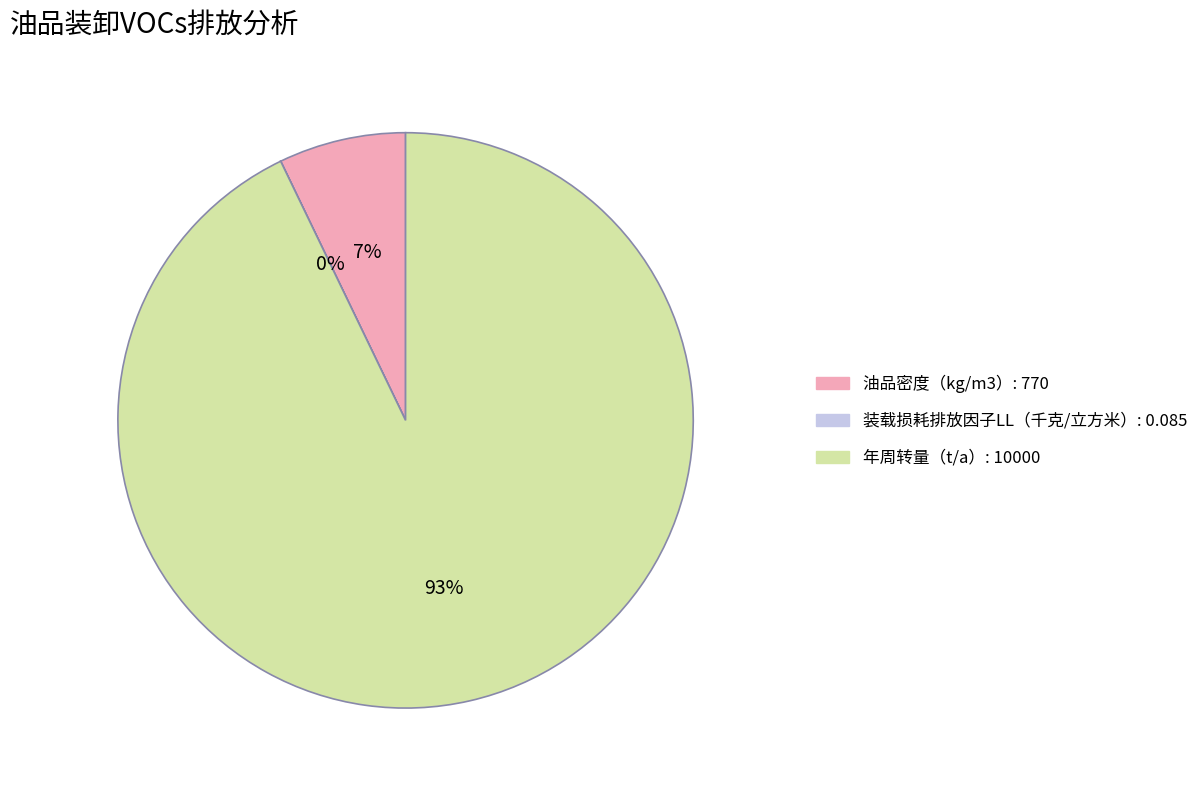

Is it true that 年周转量（t/a）: 10000 is 93% of the pie?

True